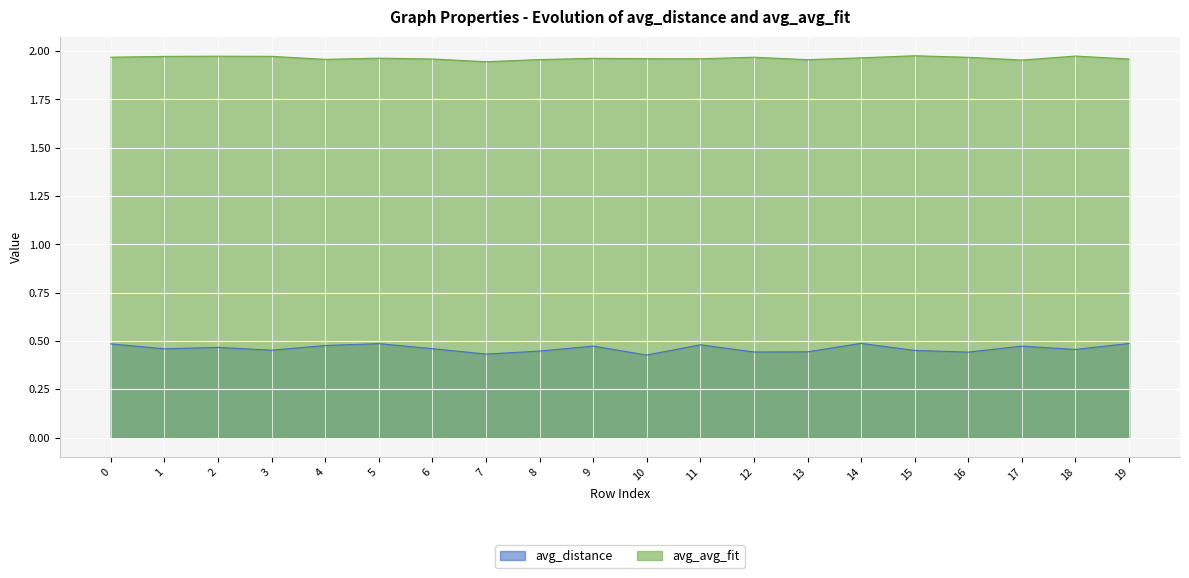

Rank the series by their maximum value, from lowest to highest.

avg_distance, avg_avg_fit